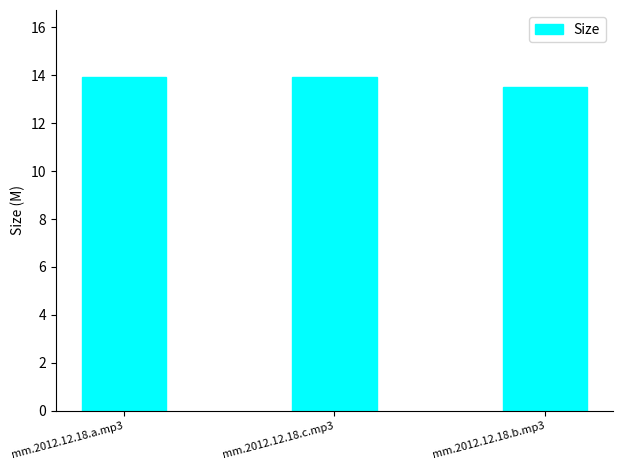

What position from the right is mm.2012.12.18.c.mp3?

2